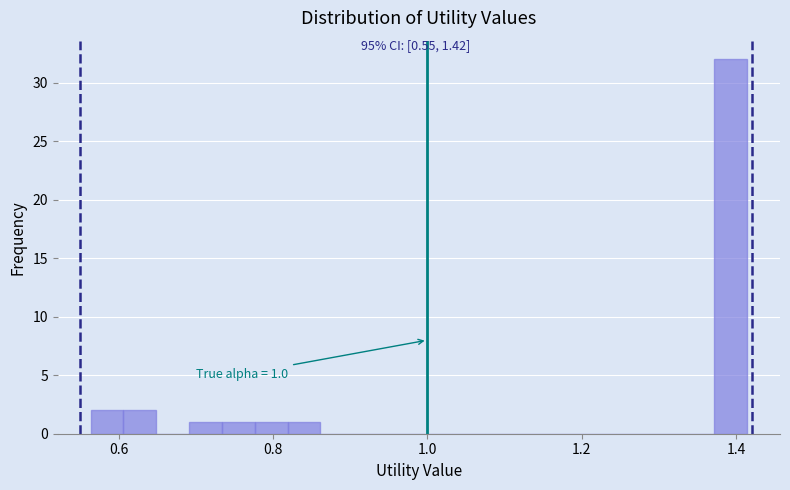

Around what value on the x-axis is the tallest bar? Give the approximate position of its centre, as read against the axis.

1.40